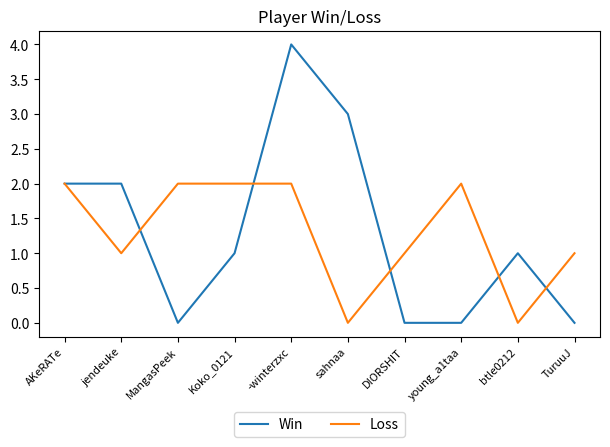

At MangasPeek, list the series in order from smallest to largest.

Win, Loss